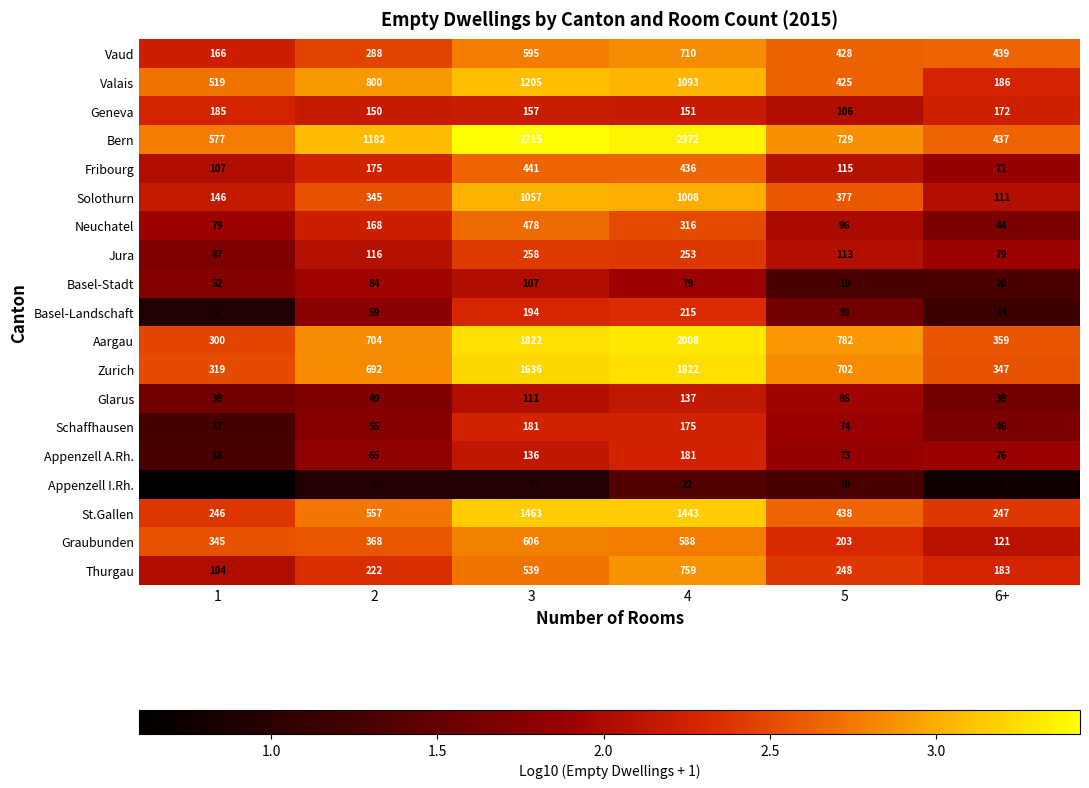

What is the difference between the maximum and minimum values in the Basel-Landschaft series?

208